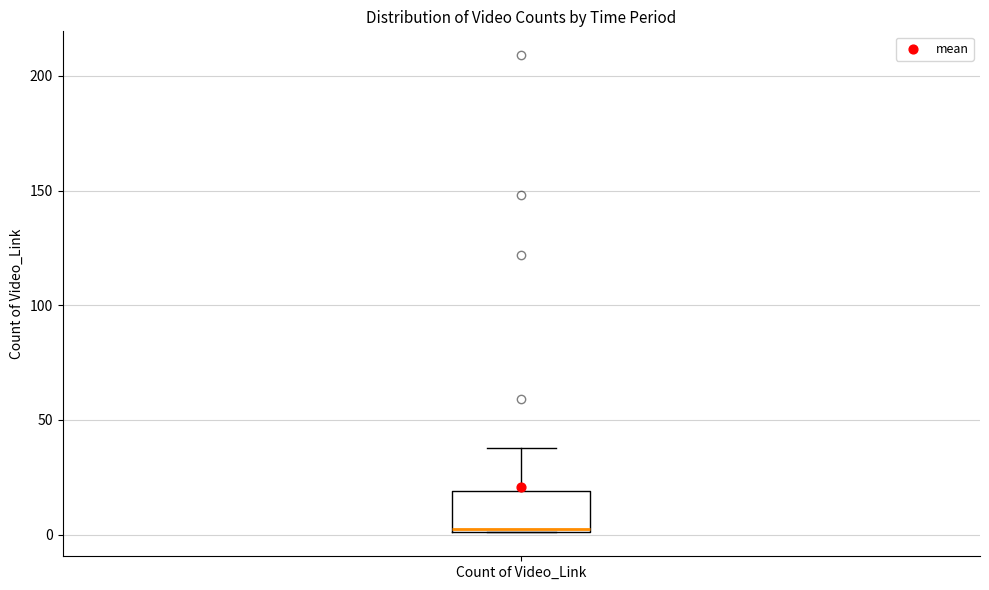

Transcribe this box plot: give where the median line is, the range the box spans, and where the two whiskers end, as read against the y-axis. The values are not printed on the chart, so give them approximately, as read against the axis.

median 5, box 0 to 20, whiskers 0 to 40